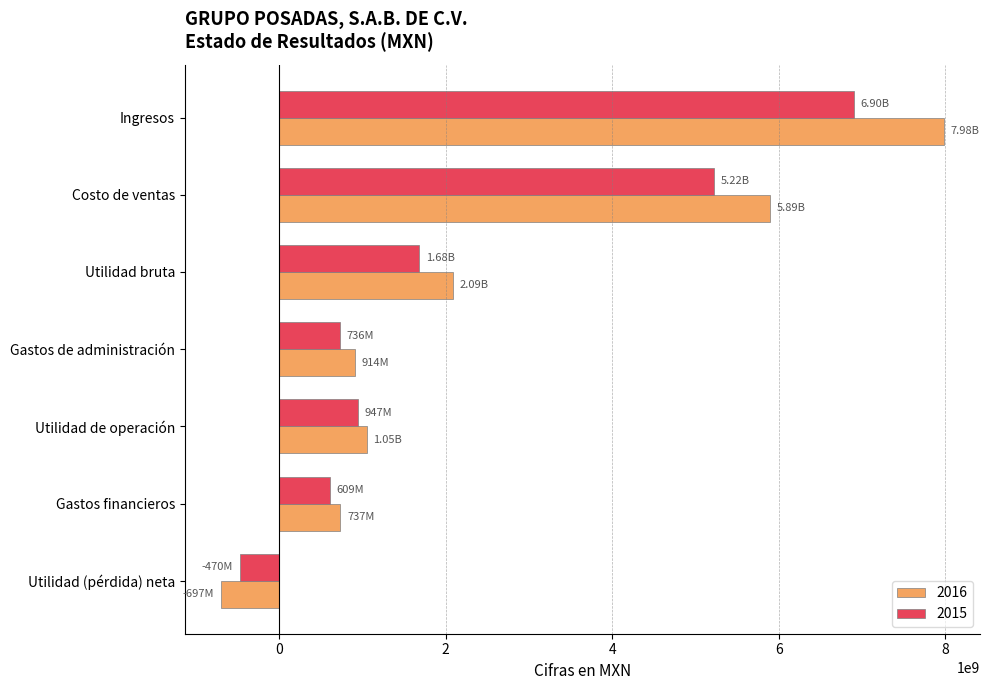

Read the 2015 value at Gastos de administración.

735821000